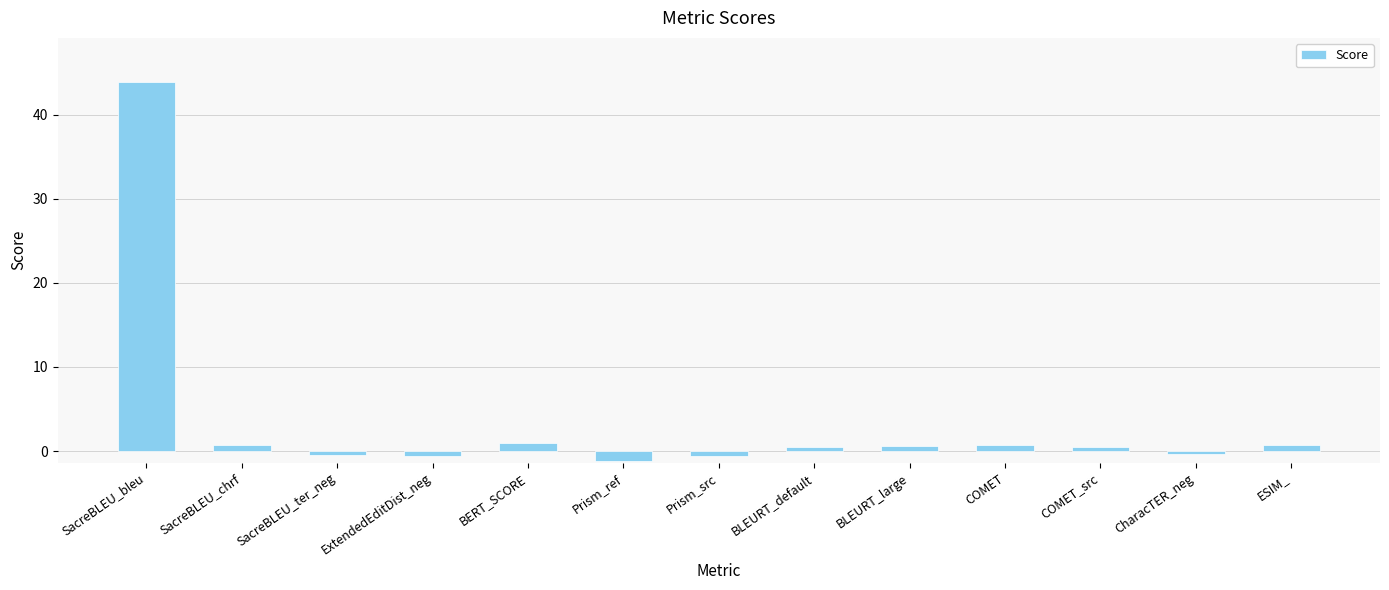

Which has a higher value, ESIM_ or Prism_src?

ESIM_